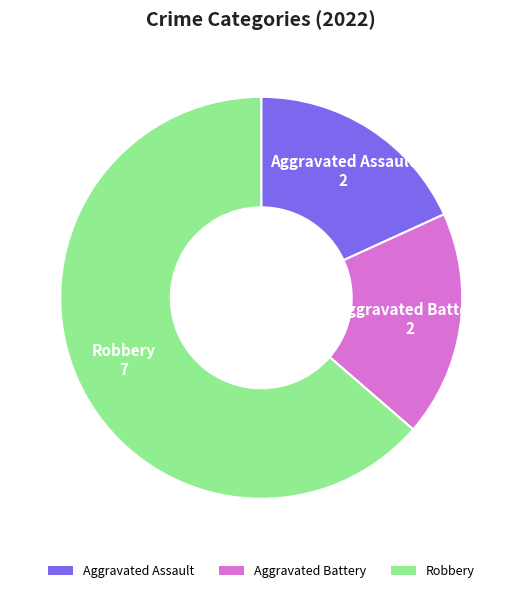

Which category has the biggest portion of the pie?

Robbery